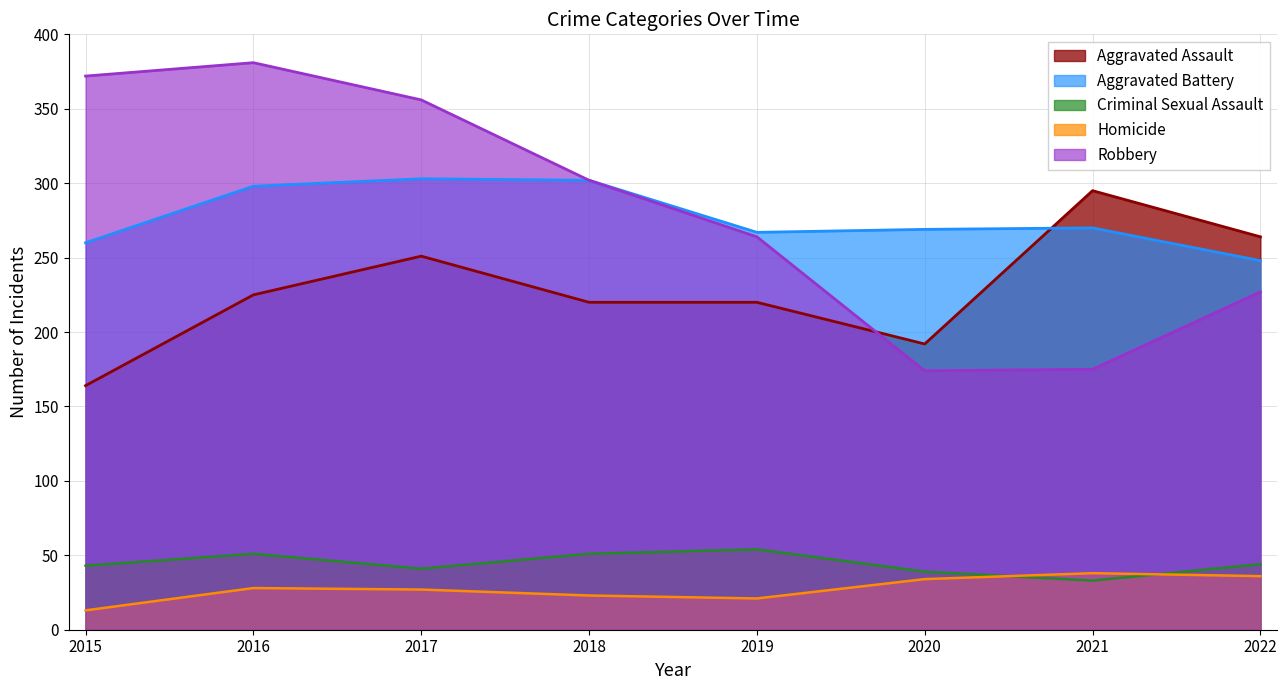

Between 2015 and 2021, which series saw the biggest shift?

Robbery